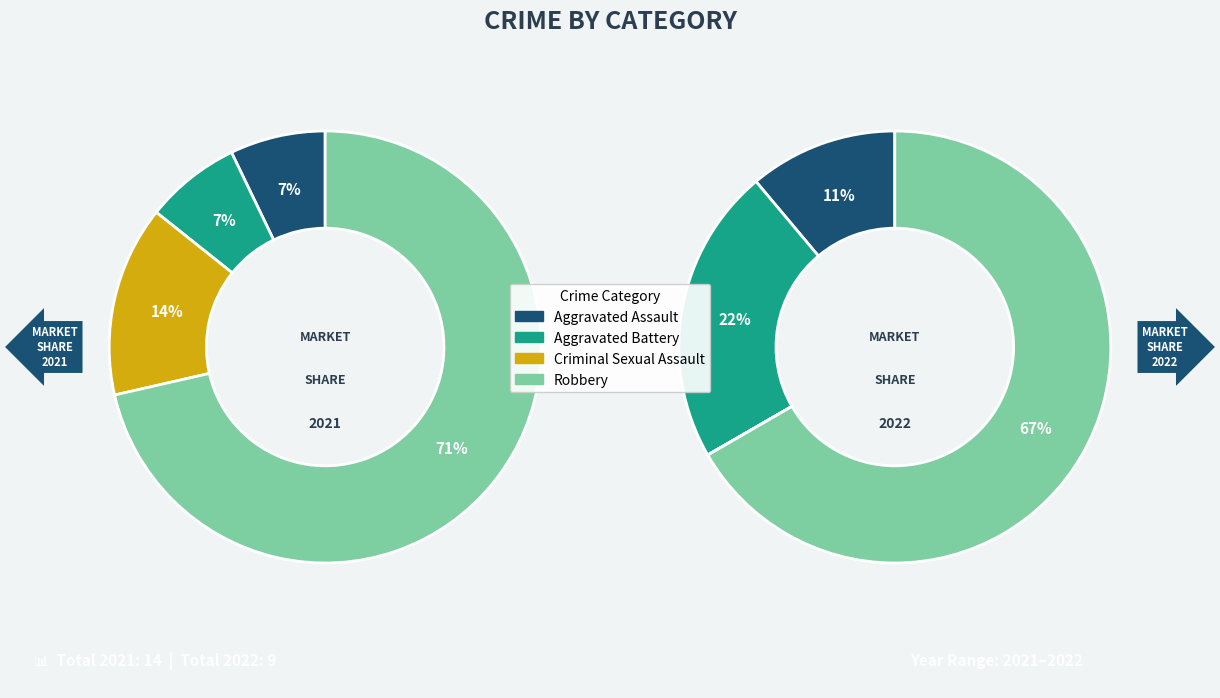

Is it true that Criminal Sexual Assault is 0% of the pie?

True